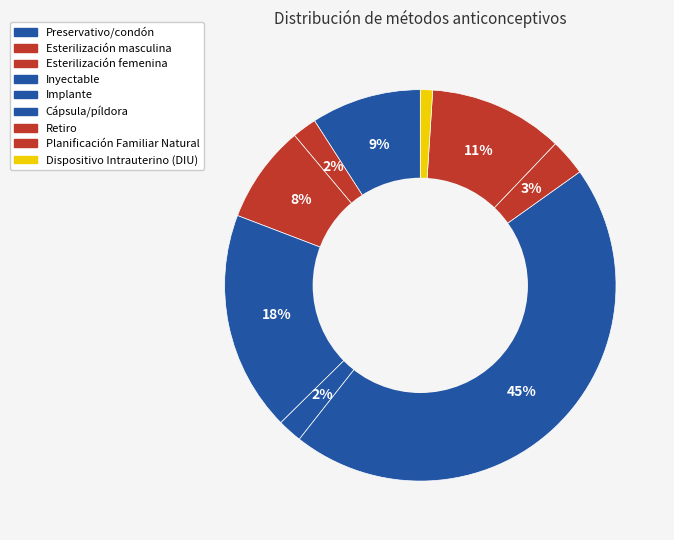

Count the number of slices in the pie.

9